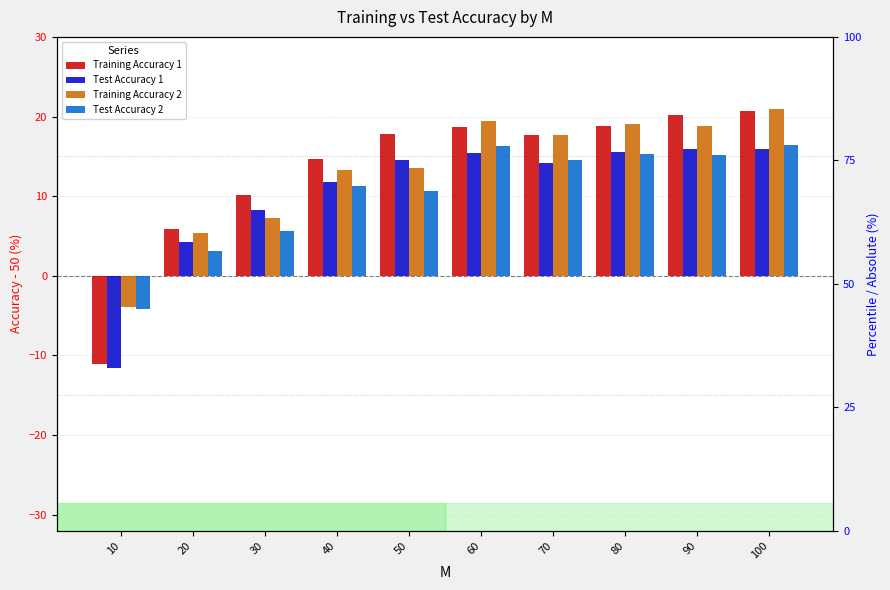

How many data points in Test Accuracy 2 are above 14?

5